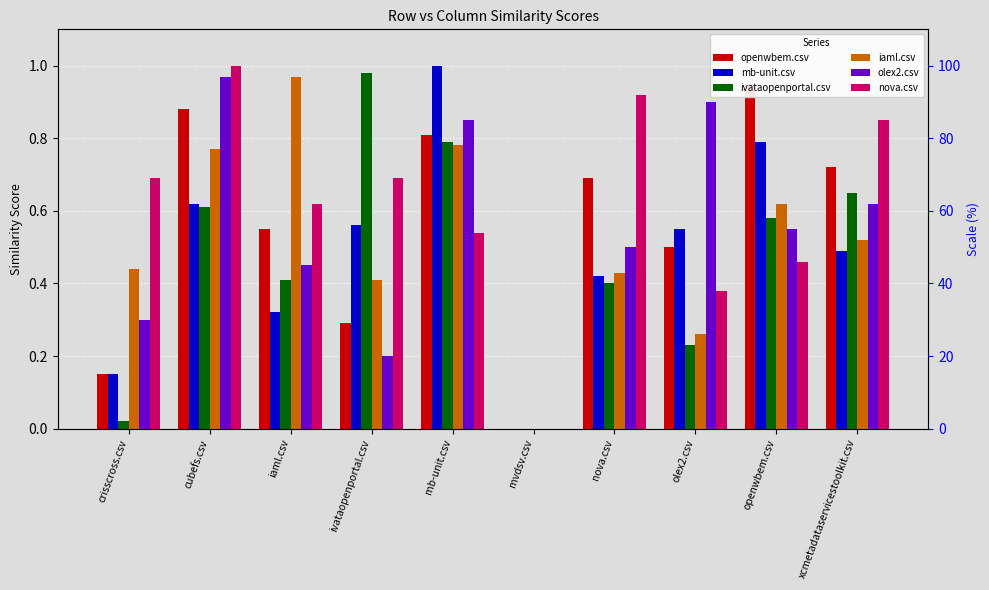

List the series in order of their peak value, lowest first.

openwbem.csv, iaml.csv, olex2.csv, ivataopenportal.csv, mb-unit.csv, nova.csv